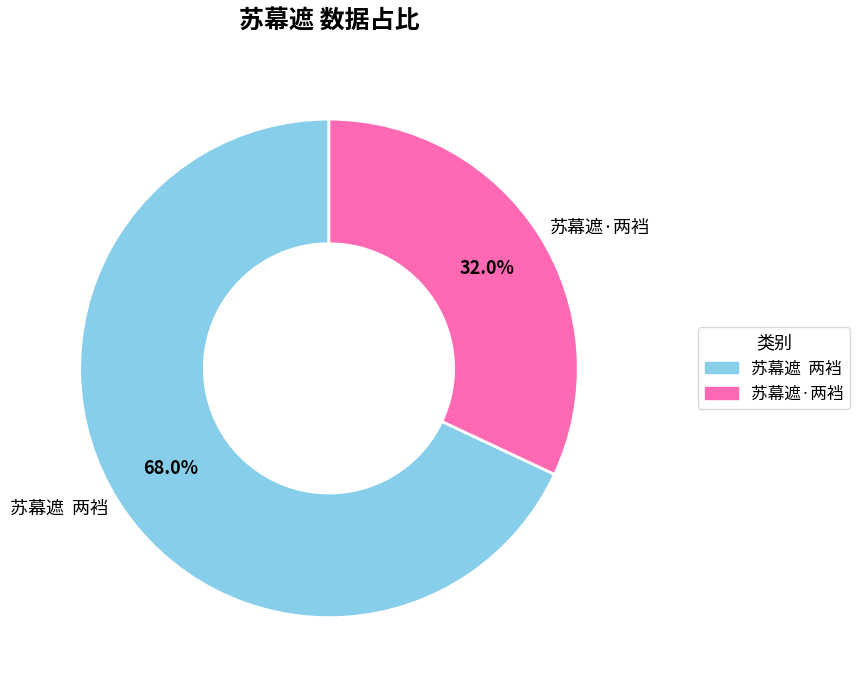

Rank the categories by value from highest to lowest.

苏幕遮 两裆, 苏幕遮·两裆